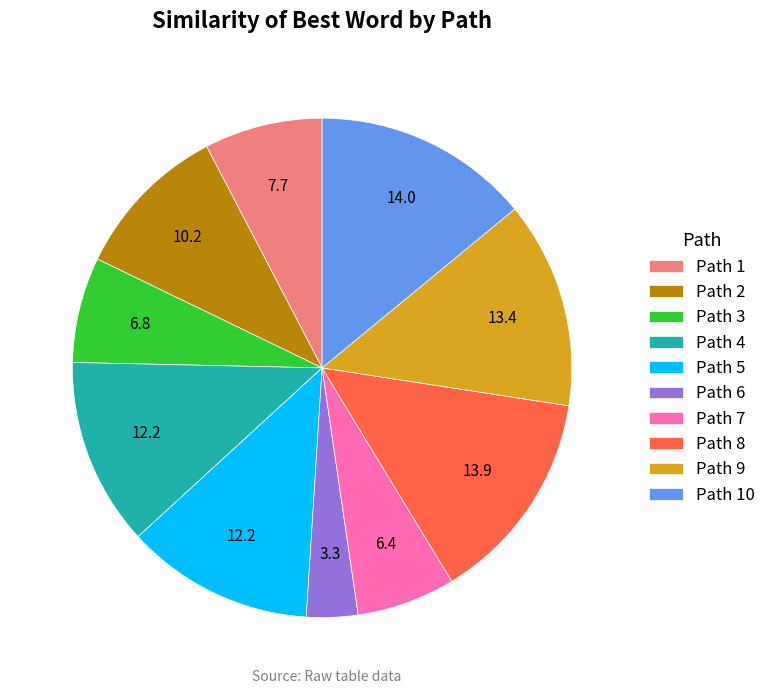

Is there a majority slice in this chart?

No